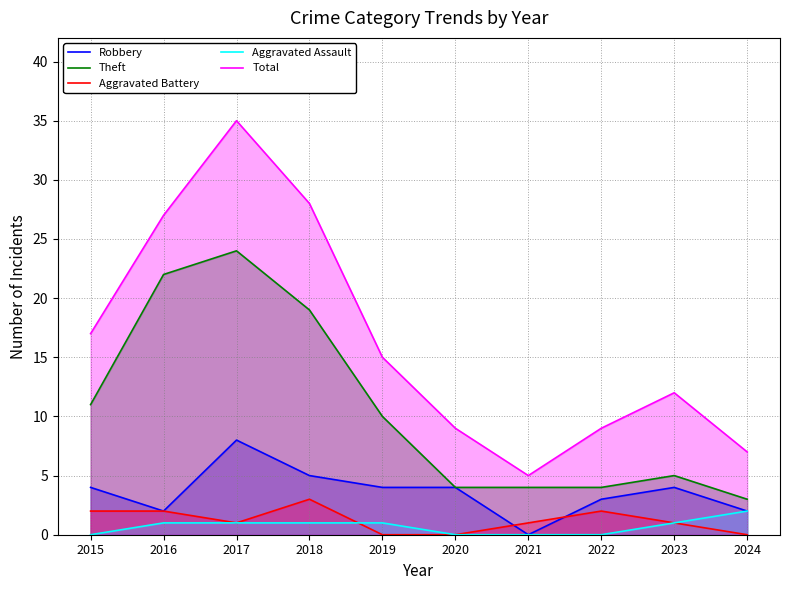

At how many categories does at least one series exceed 3?

10